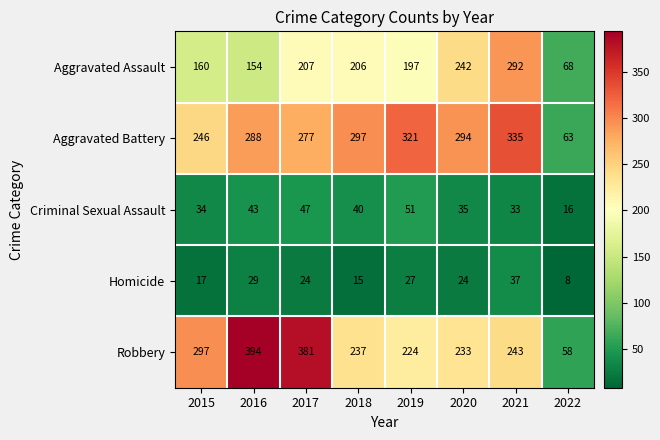

What is the difference between the highest and lowest values at 2018?

282